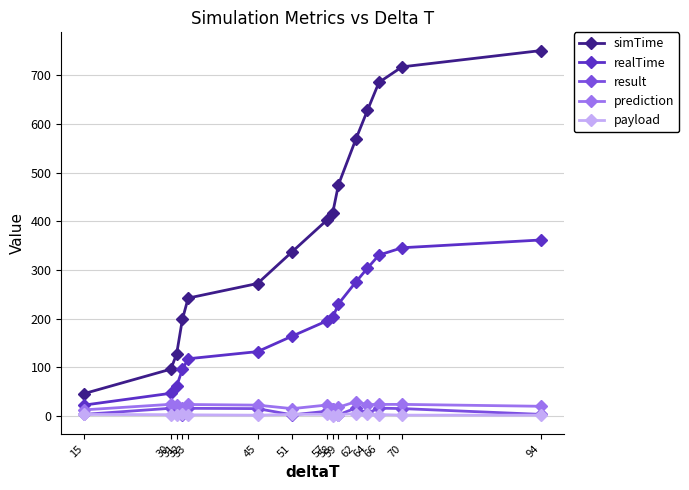

True or false: payload and simTime cross at least once.

False